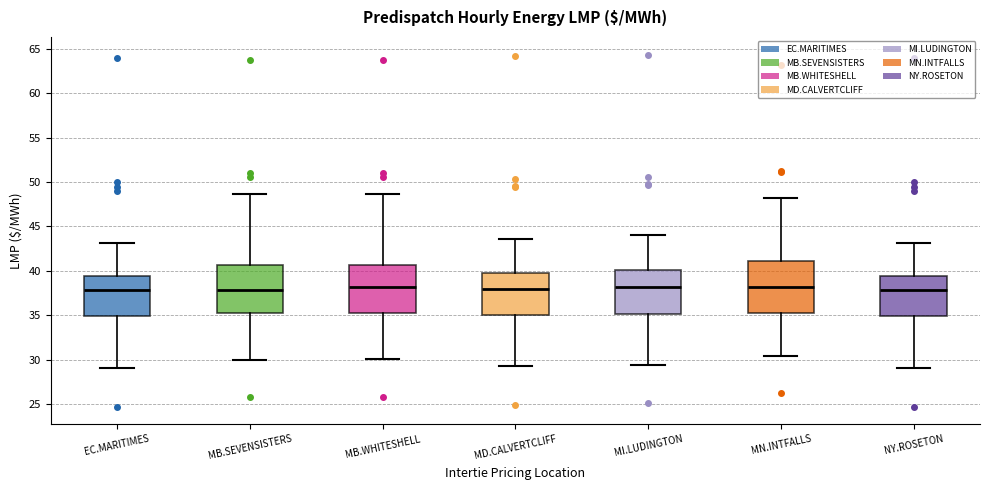

Reading left to right, read every box against the y-axis: the position of its median line, the range the box covers, and the ends of its whiskers. The values are not printed on the chart, so give them approximately, as read against the axis.

EC.MARITIMES: median 38.0, box 35.0 to 39.5, whiskers 29.0 to 43.0
MB.SEVENSISTERS: median 38.0, box 35.0 to 40.5, whiskers 30.0 to 48.5
MB.WHITESHELL: median 38.0, box 35.0 to 40.5, whiskers 30.0 to 48.5
MD.CALVERTCLIFF: median 38.0, box 35.0 to 40.0, whiskers 29.0 to 43.5
MI.LUDINGTON: median 38.0, box 35.0 to 40.0, whiskers 29.5 to 44.0
MN.INTFALLS: median 38.0, box 35.5 to 41.0, whiskers 30.5 to 48.0
NY.ROSETON: median 38.0, box 35.0 to 39.5, whiskers 29.0 to 43.0